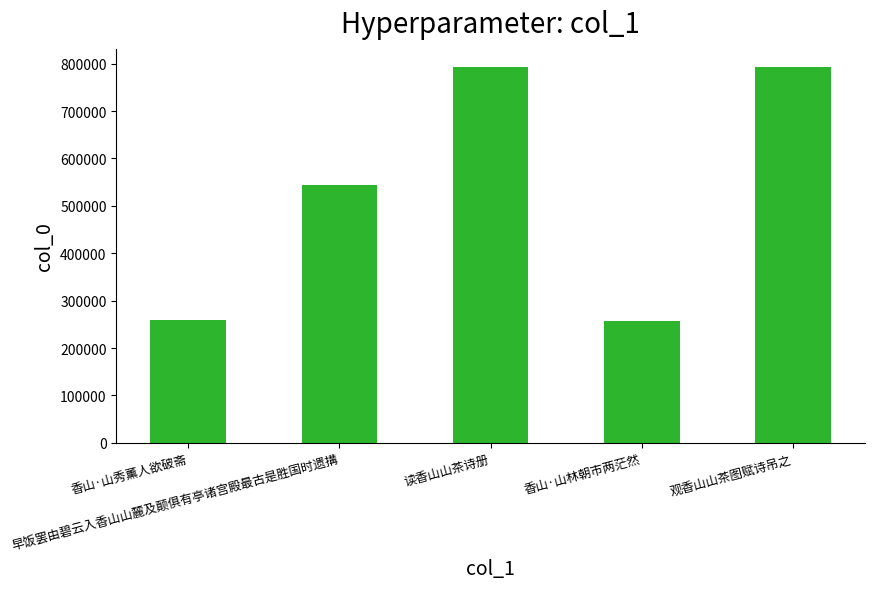

What is the value of the 3rd bar from the left?

792035